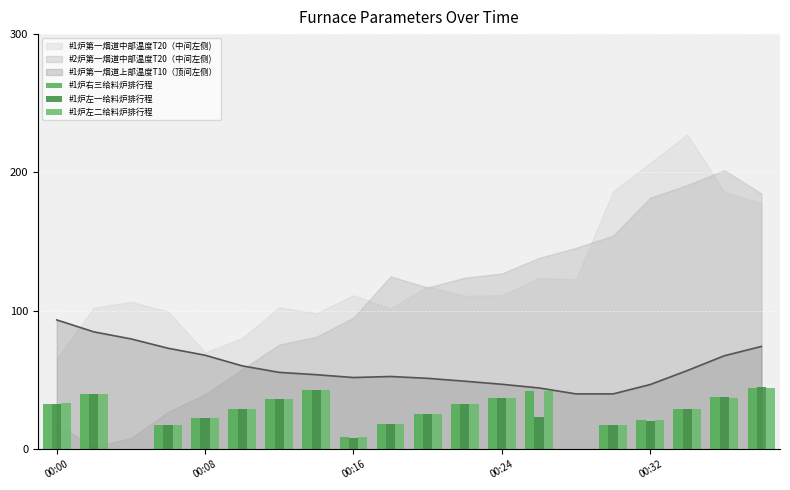

Count the number of categories in the chart.

20